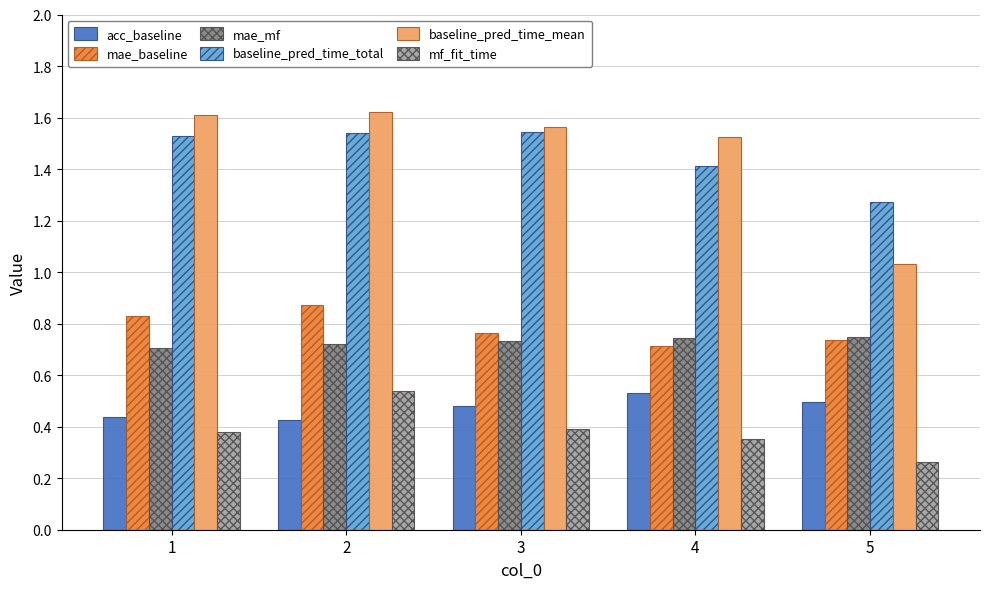

What are all the series names shown in the legend?

acc_baseline, mae_baseline, mae_mf, baseline_pred_time_total, baseline_pred_time_mean, mf_fit_time